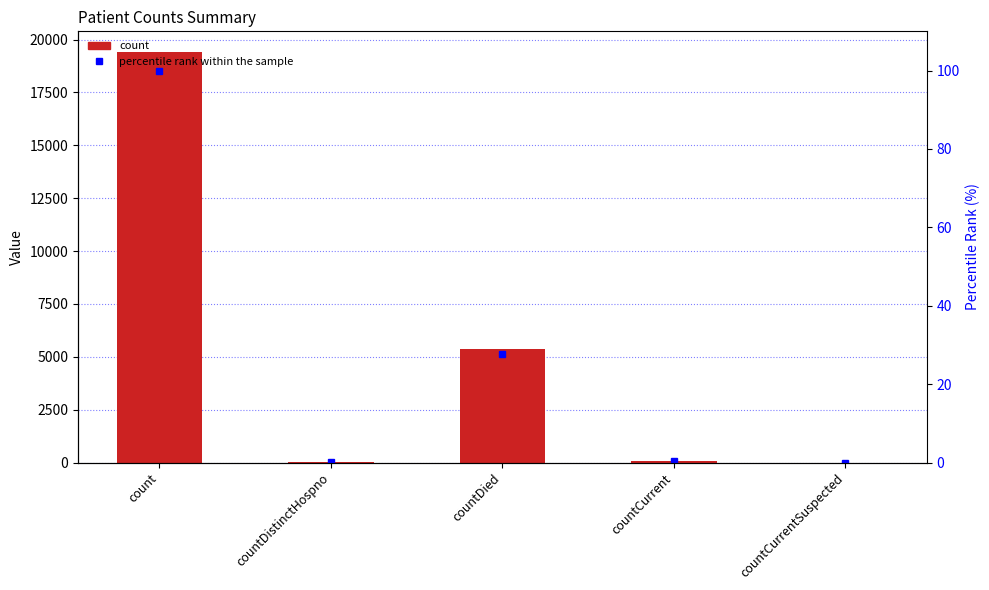

Which category has the highest value across all series?

count